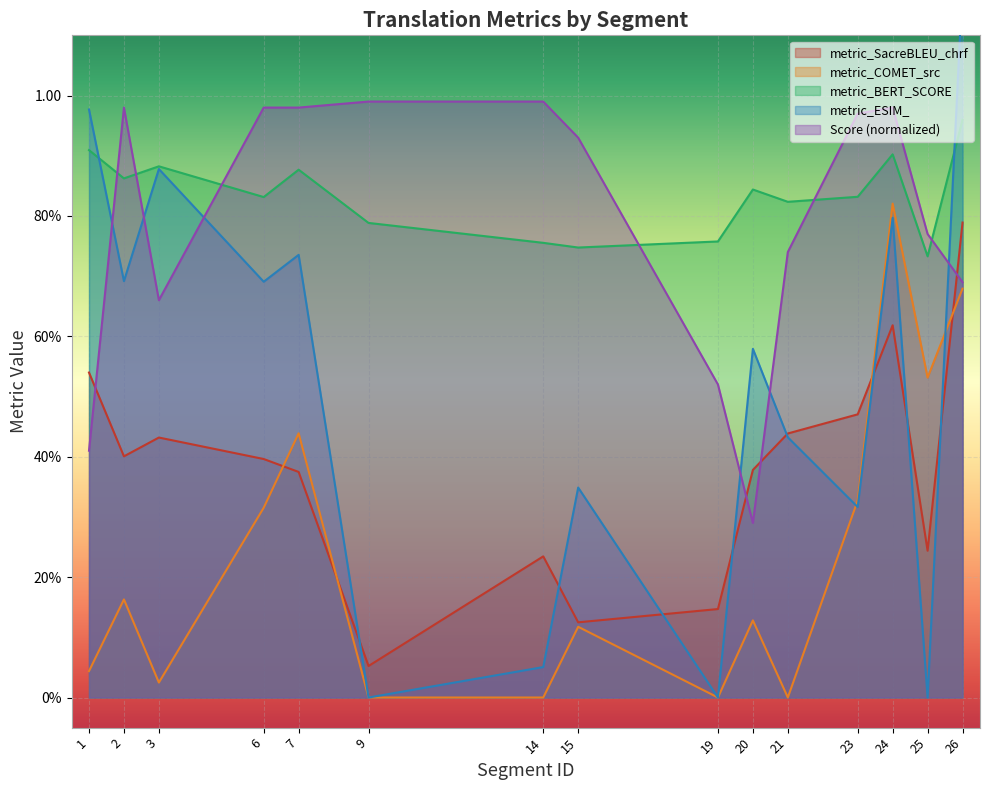

True or false: Score and metric_ESIM_ intersect in this chart.

True